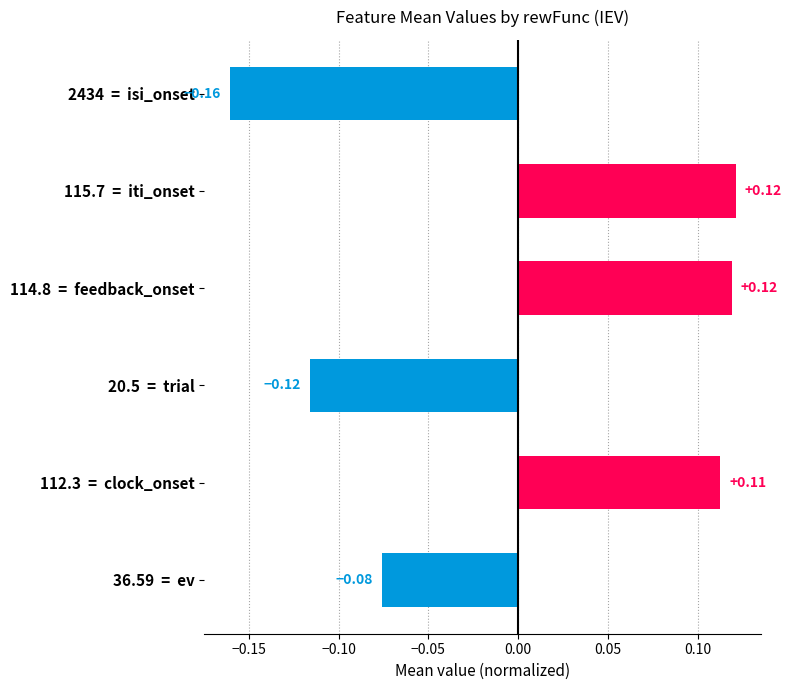

What is the difference between the maximum and minimum values?

0.3